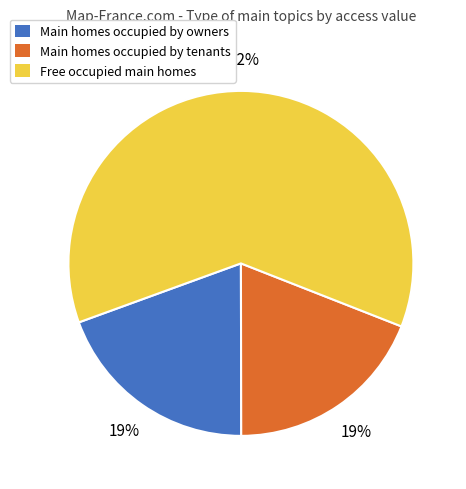

Is the sum of Main homes occupied by owners and Main homes occupied by tenants greater than half?

No